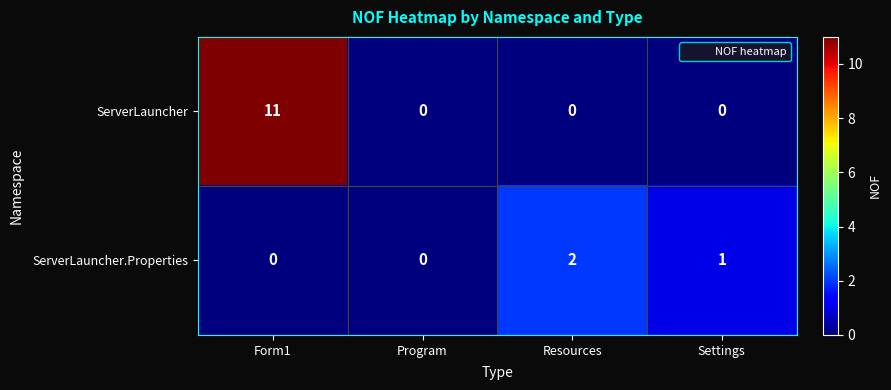

Which category has the highest value across all series?

Form1